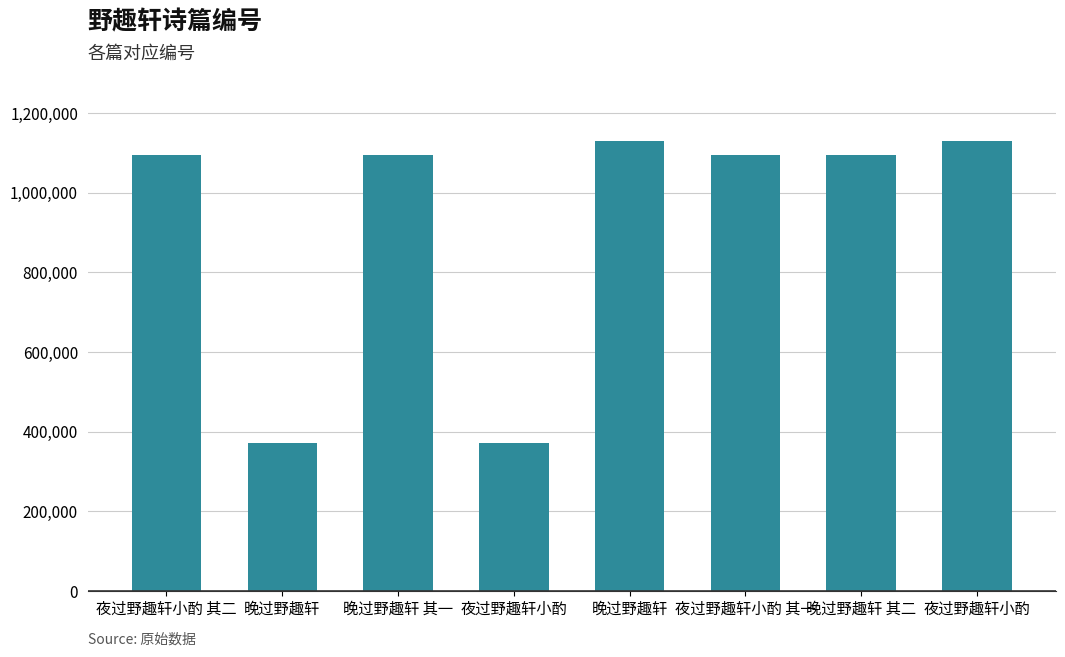

How many bars are there in total?

8